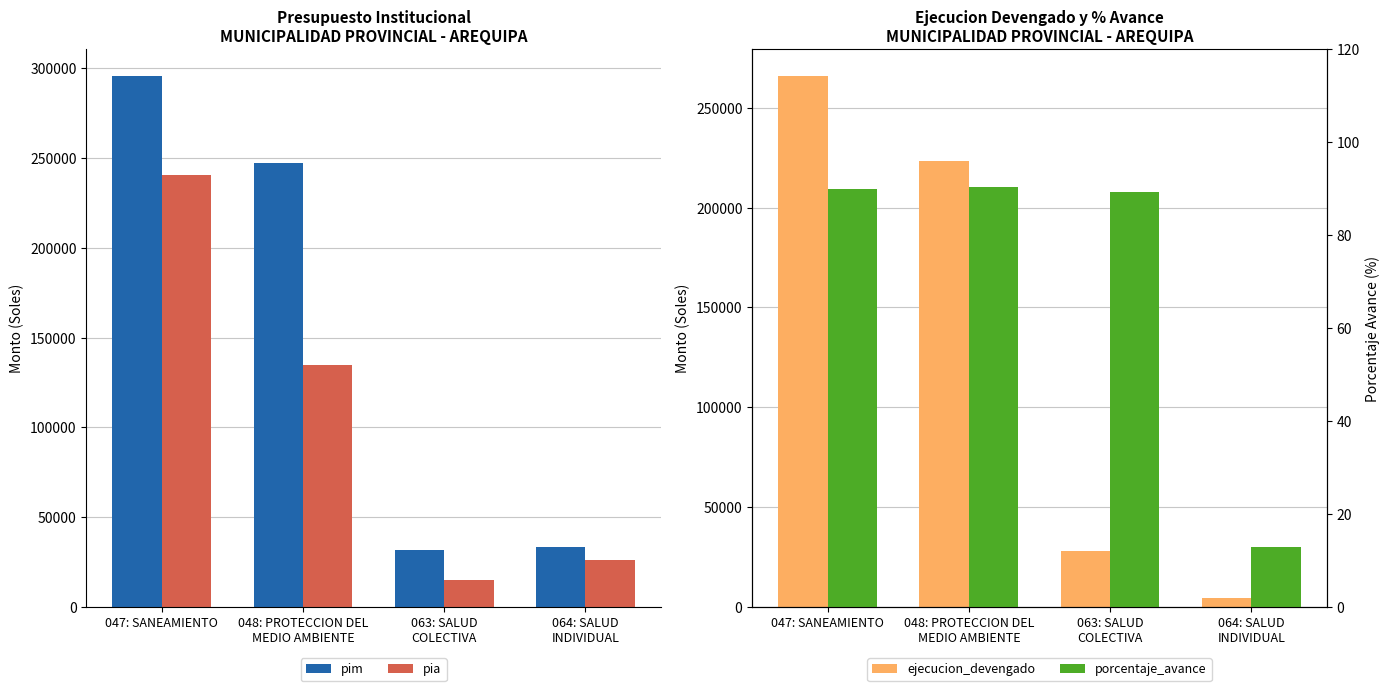

What is the label of the 4th bar from the left?

064: SALUD
INDIVIDUAL